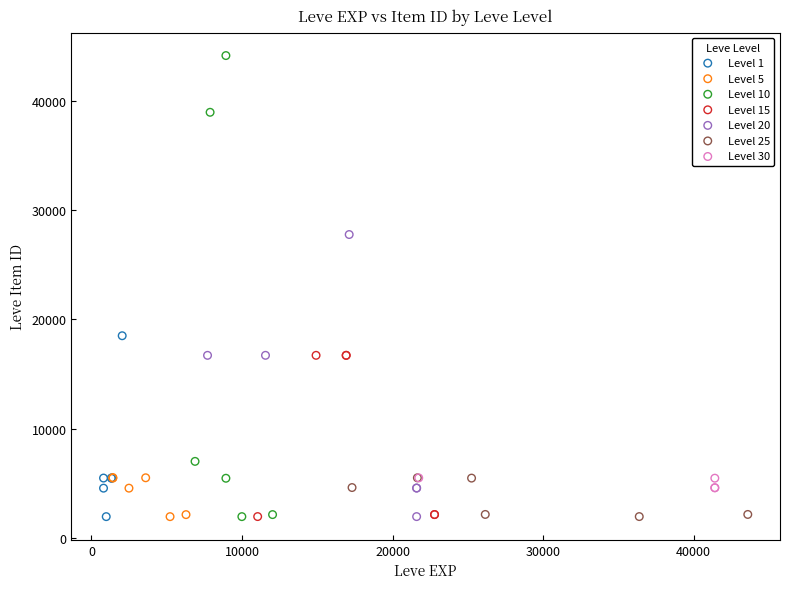

Which series has the widest spread of Y values?

Level 10